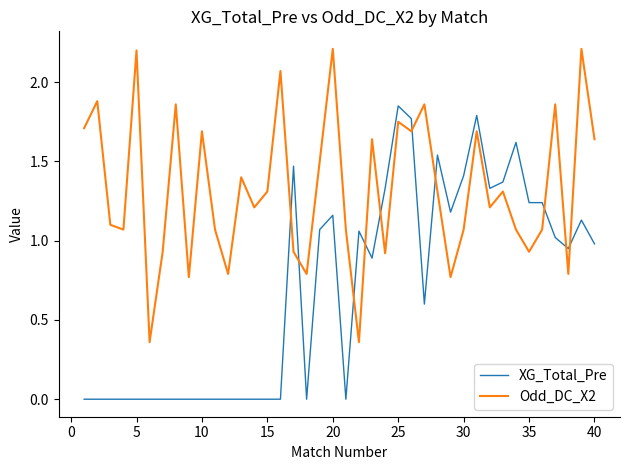

List the series in order of their overall mean, lowest first.

XG_Total_Pre, Odd_DC_X2